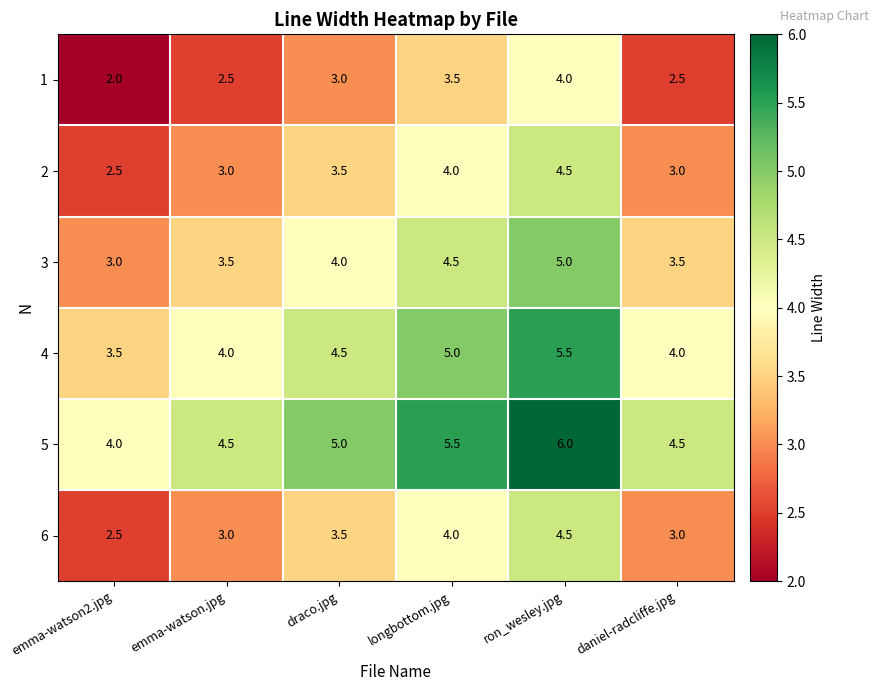

What is the difference between the maximum and second lowest values in the 4 series?

1.5